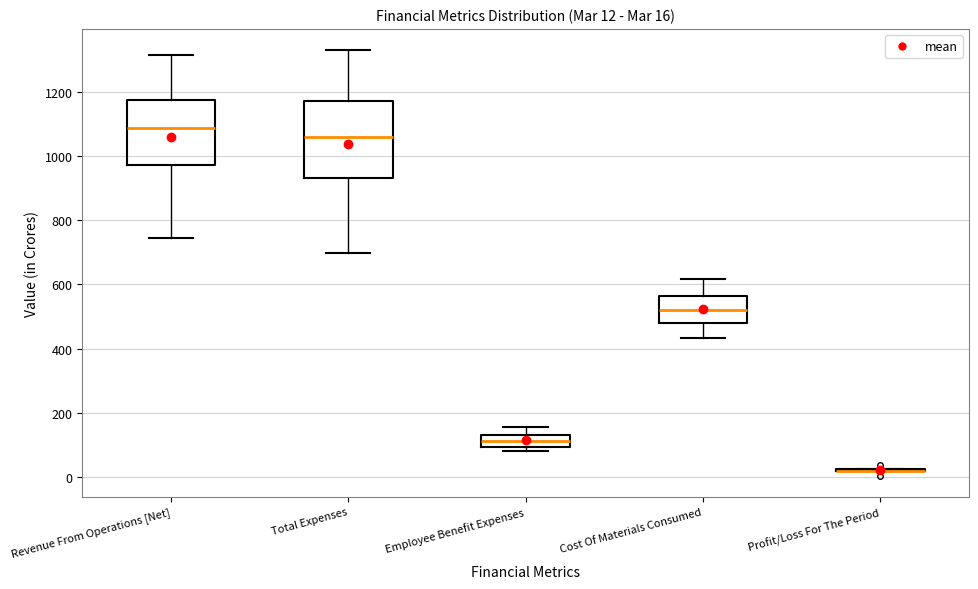

Comparing the boxes themselves (not the whiskers), which one is the tallest?

Total Expenses